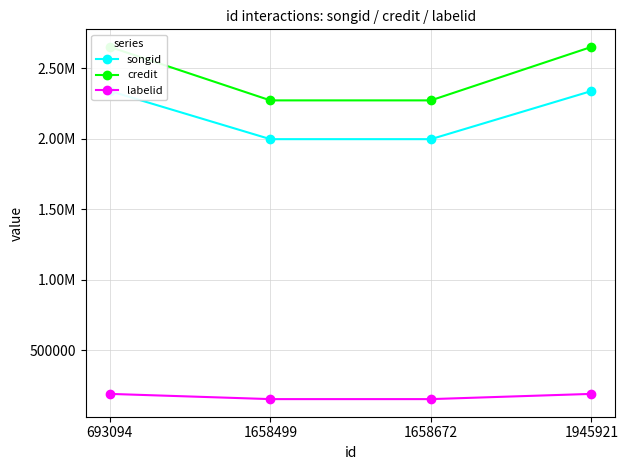

True or false: labelid and credit cross at least once.

False